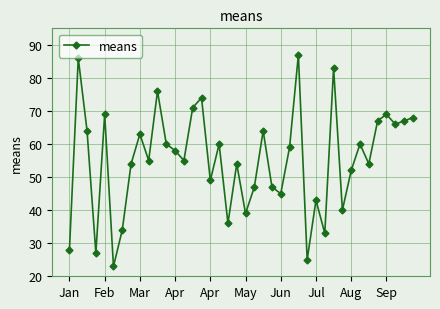

What is the value of the 30th point from the left?

33